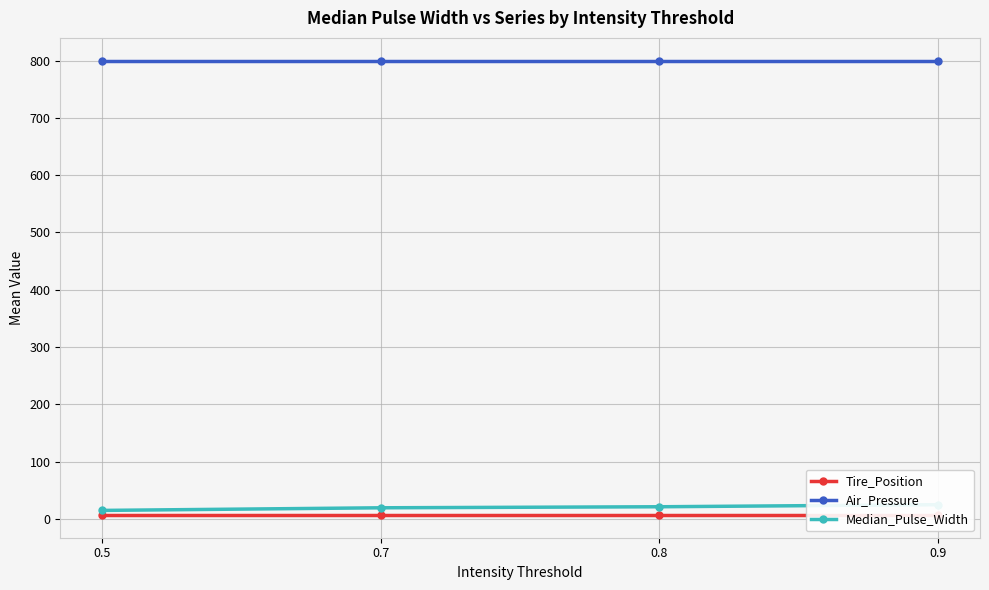

True or false: Median_Pulse_Width and Tire_Position intersect in this chart.

False